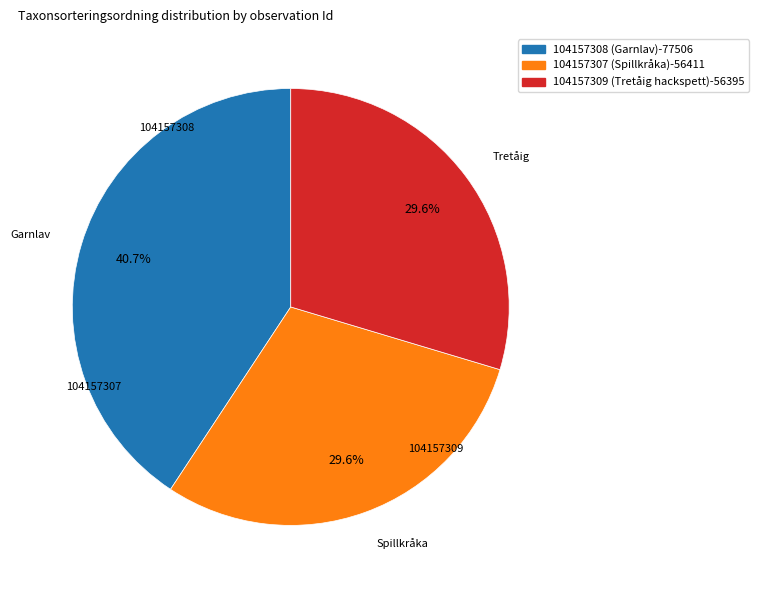

Combined, do 104157309 (Tretåig hackspett) and 104157307 (Spillkråka) account for over 50%?

Yes